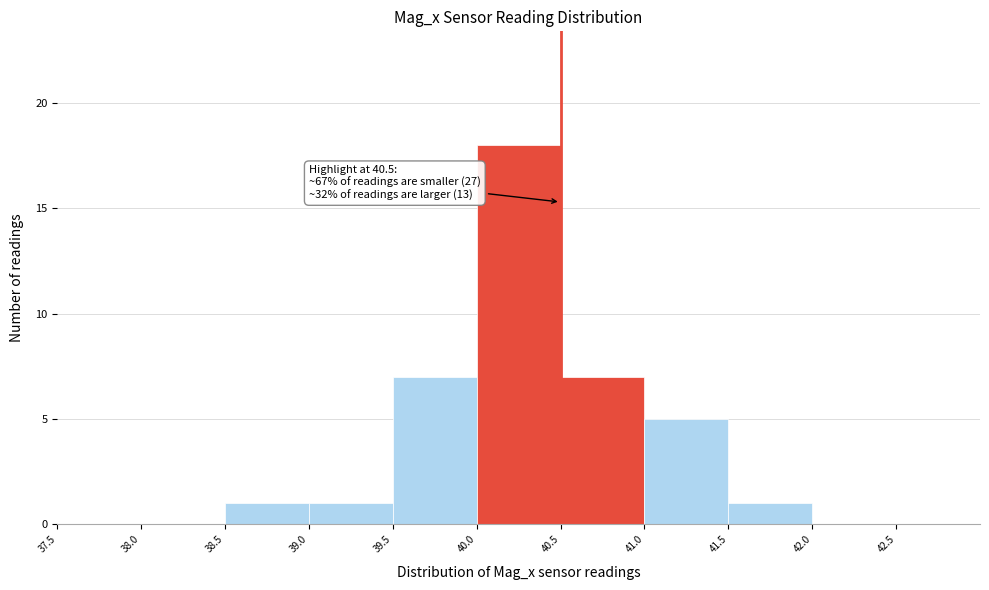

Which range on the x-axis has the tallest bar?

40.0 to 40.5